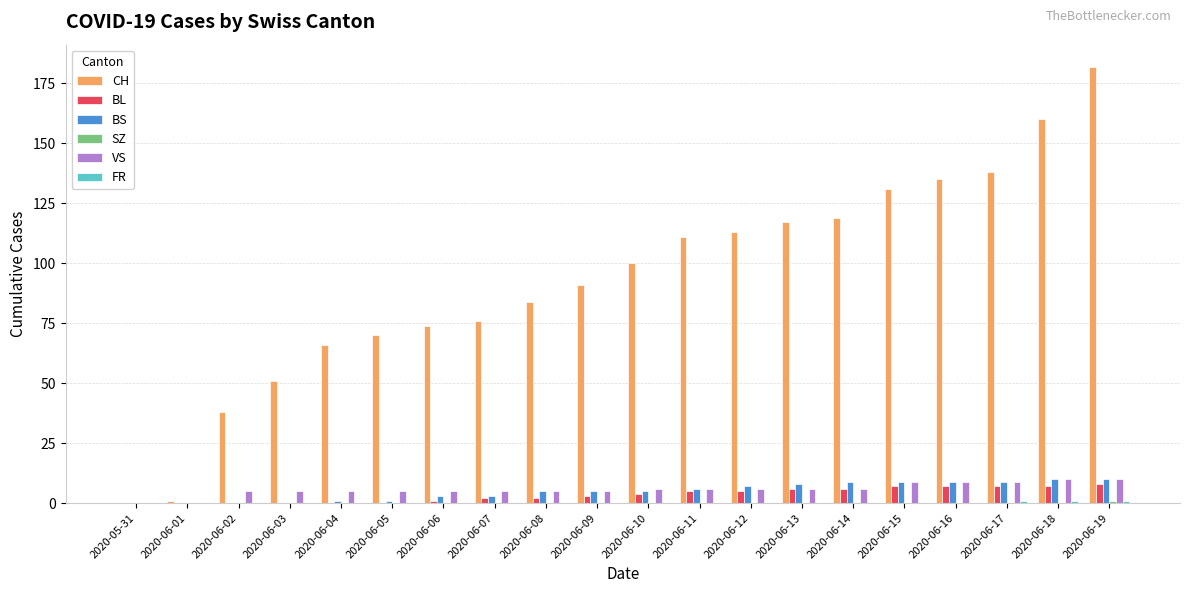

The value of BS at 2020-06-04 is 1. True or false?

True